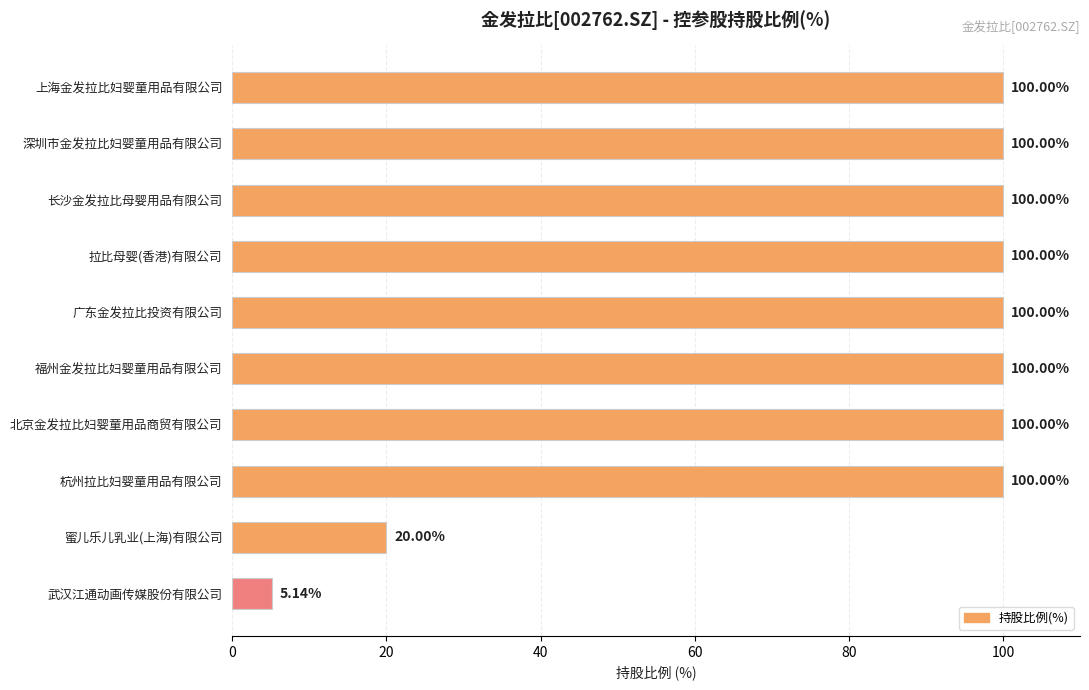

What is the ratio of the value at 北京金发拉比妇婴童用品商贸有限公司 to the value at 杭州拉比妇婴童用品有限公司?

1.0